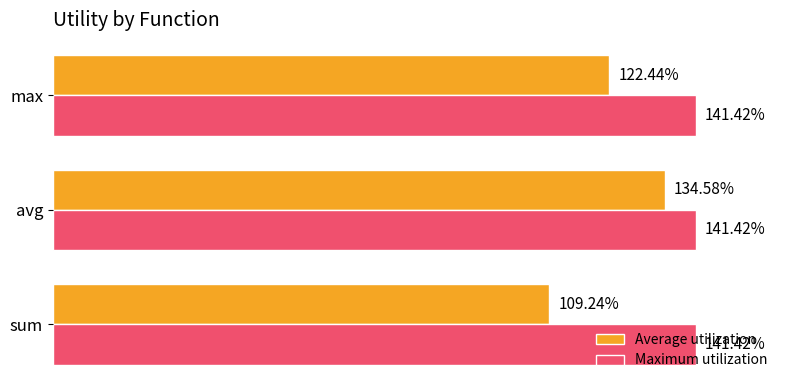

What are all the series names shown in the legend?

Average utilization, Maximum utilization